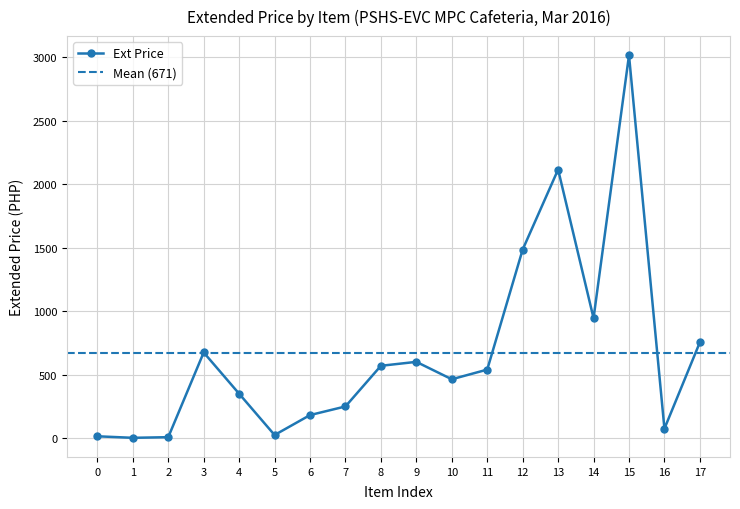

True or false: there are more than 0 points higher than both neighbors.

True